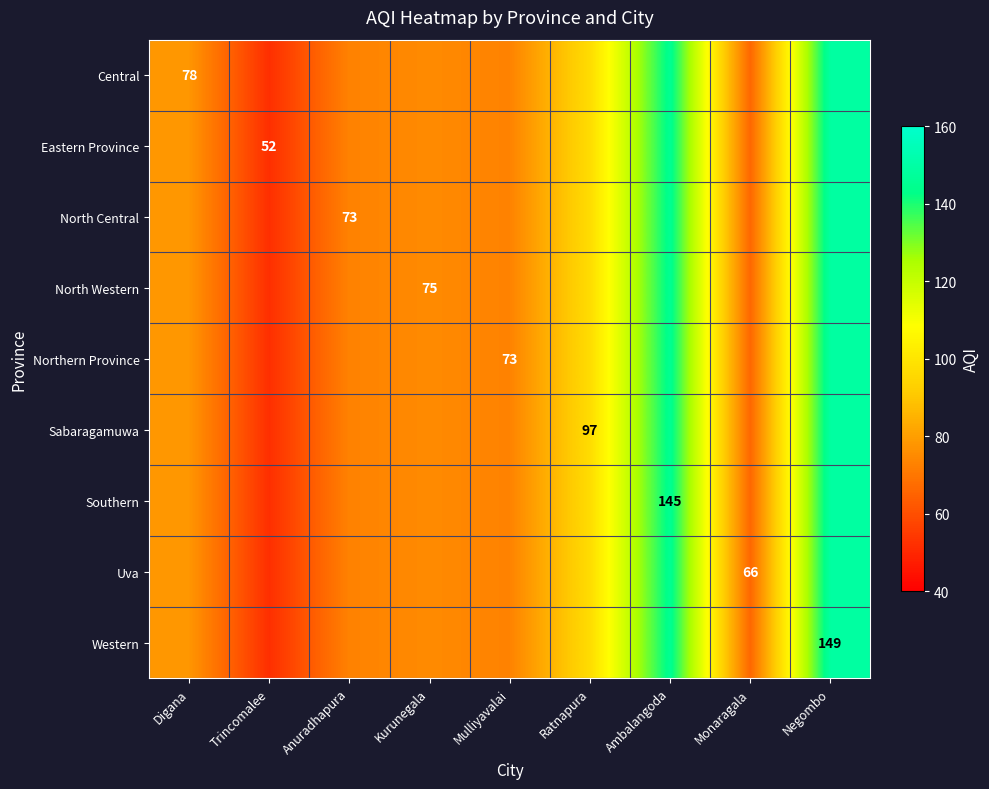

Is the value of North Western at Ratnapura greater than the value of North Central at Mulliyavalai?

Yes